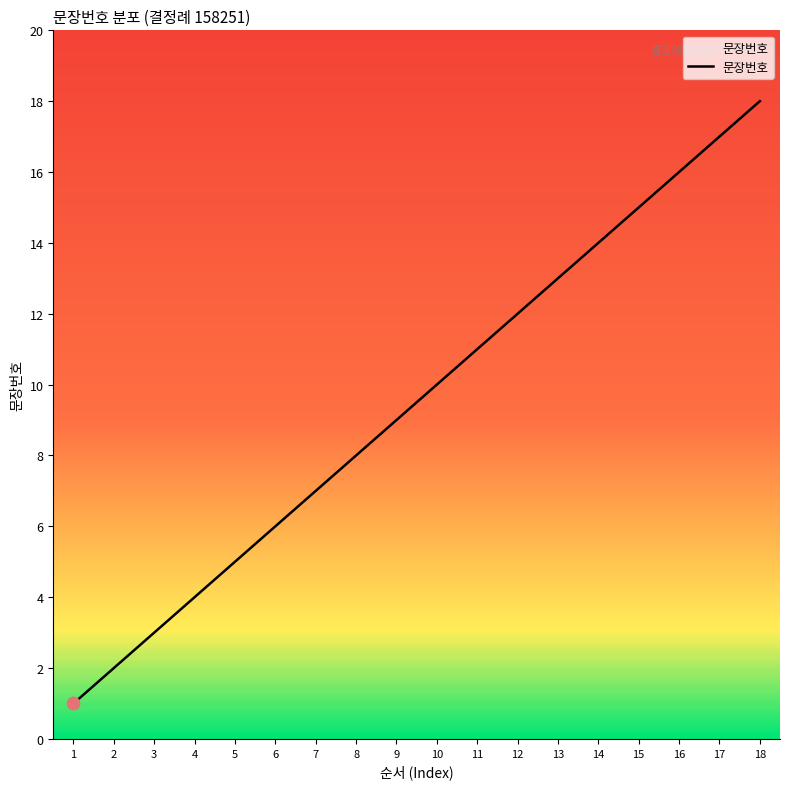

What is the change in value from 12 to 14?

+2